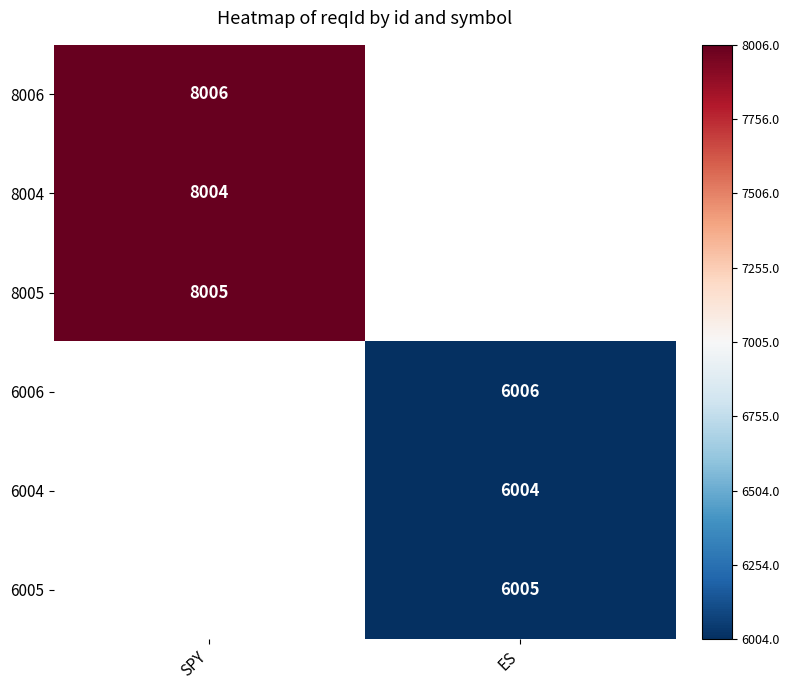

The value of 6005 at ES is 2656. True or false?

False